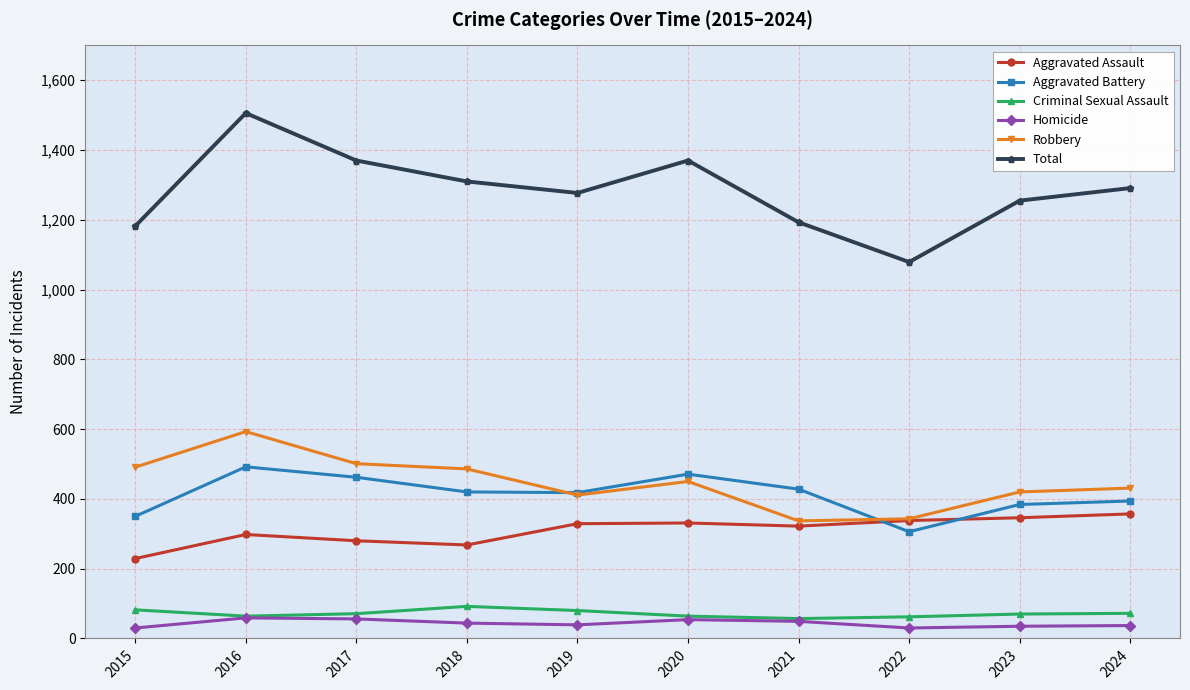

What is the value of the Criminal Sexual Assault point at the 9th from the left?

70